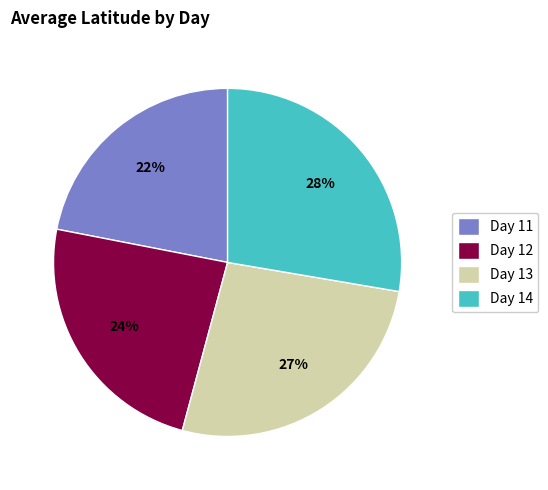

The Day 13 slice represents 18% of the pie. True or false?

False